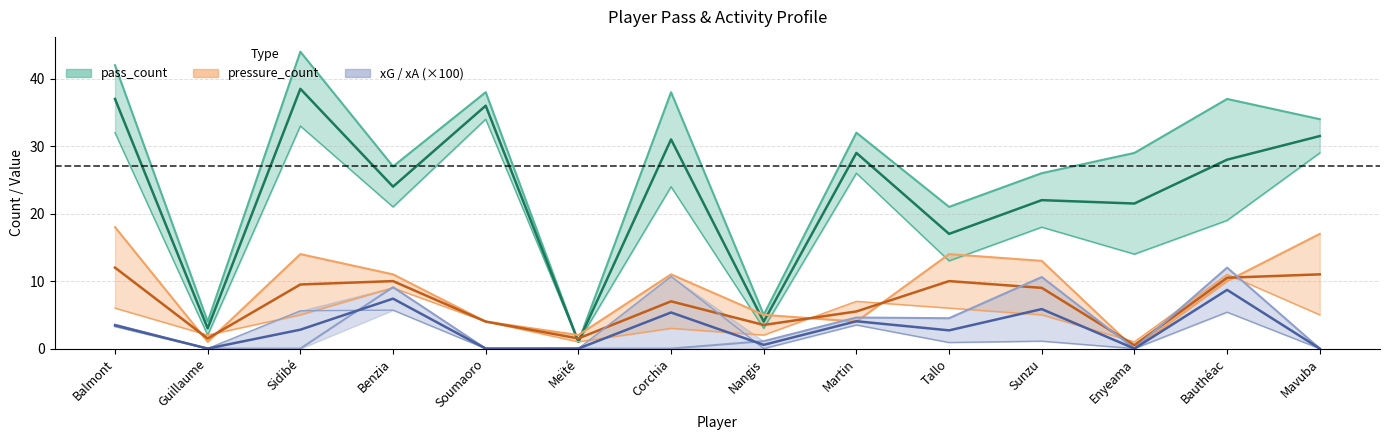

How many lines are shown in the chart?

6